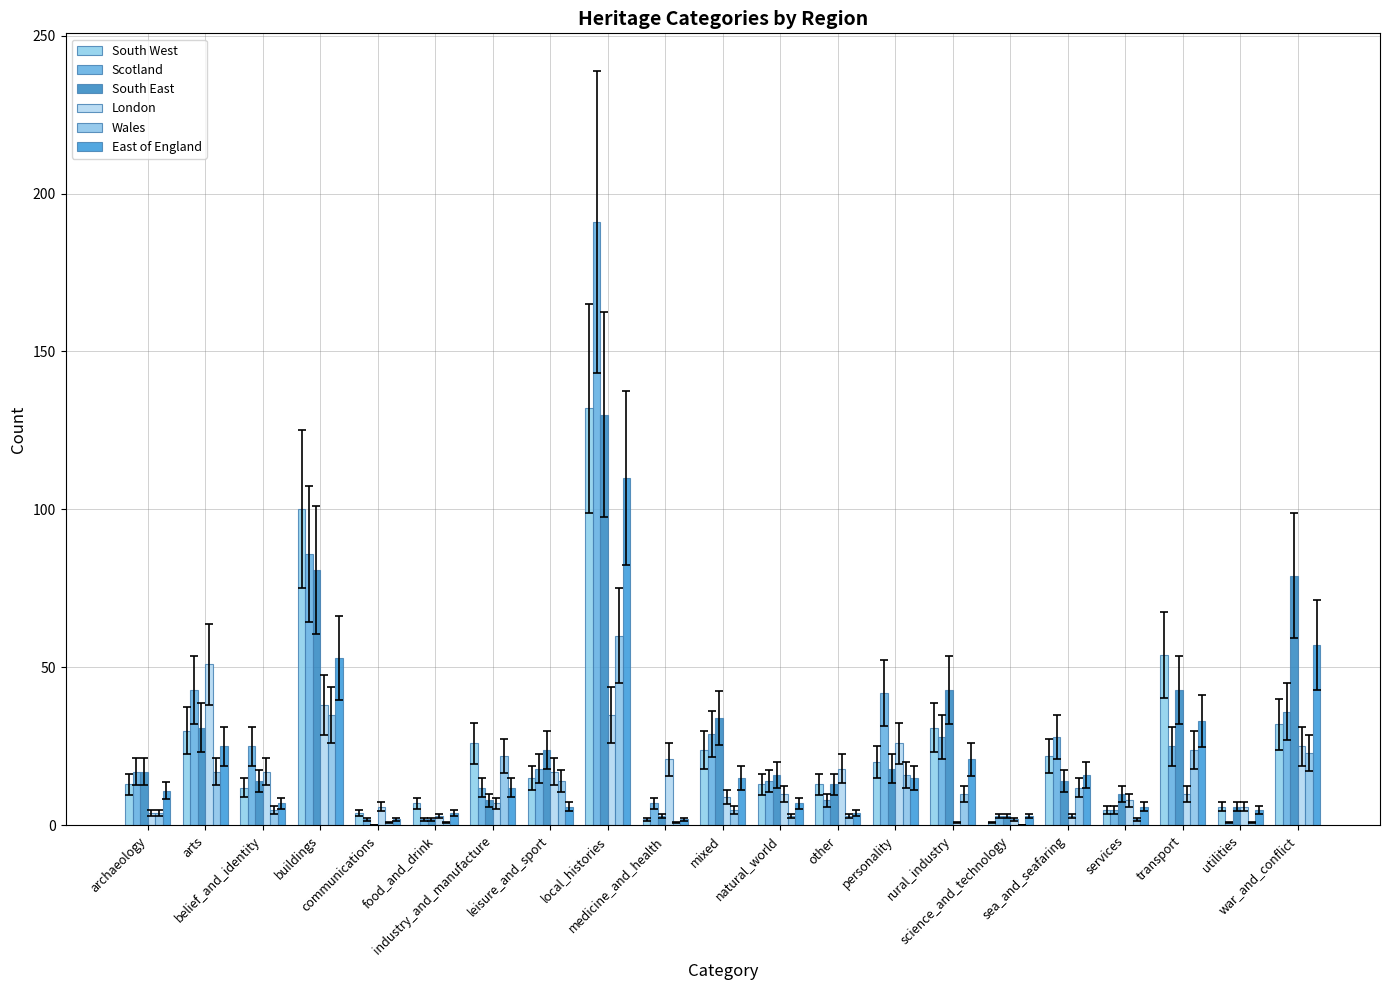

How many distinct data groups are displayed?

6